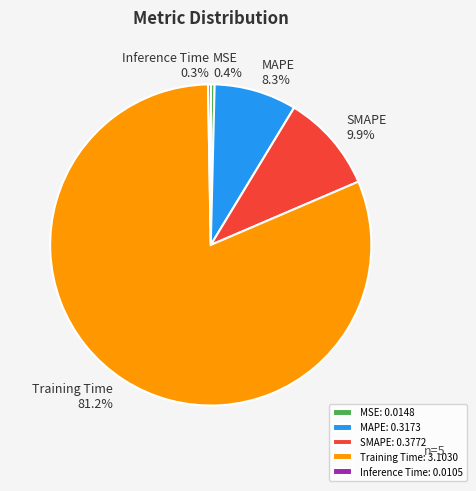

Is it true that SMAPE is 1% of the pie?

False